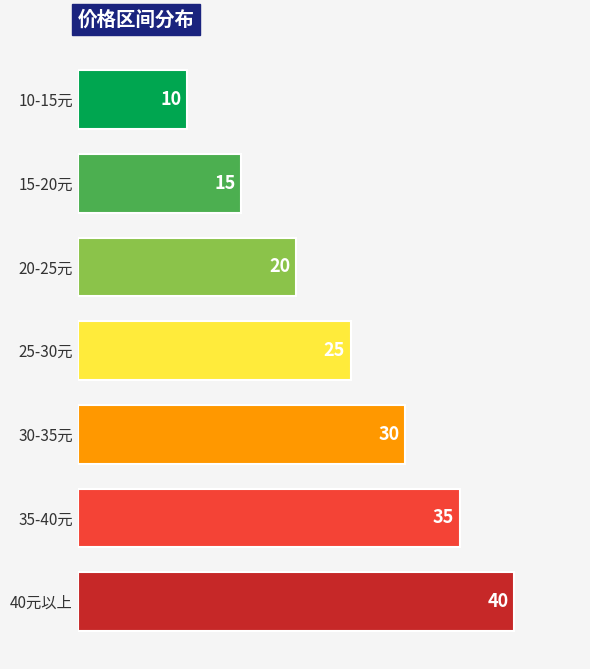

Count the values in the range 15 to 35.

5